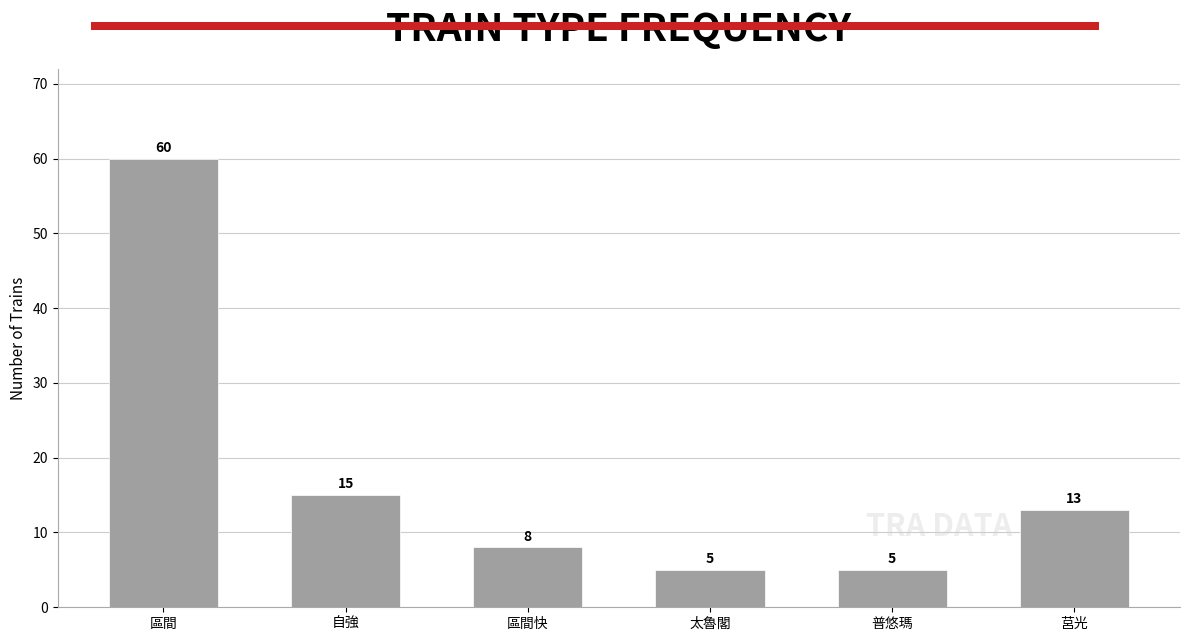

What is the difference between the second highest and second lowest values?

10